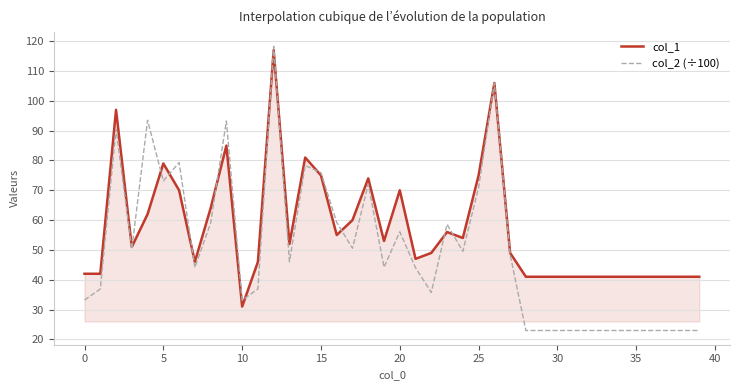

Which series has the widest spread of values?

col_2 (÷100)